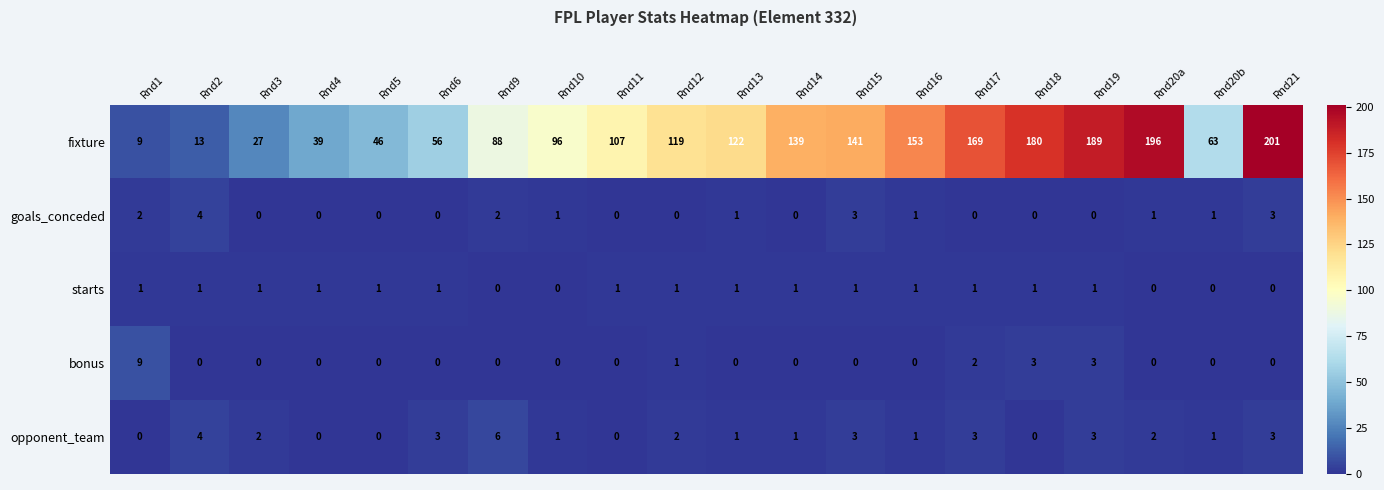

How many series are shown in this chart?

5